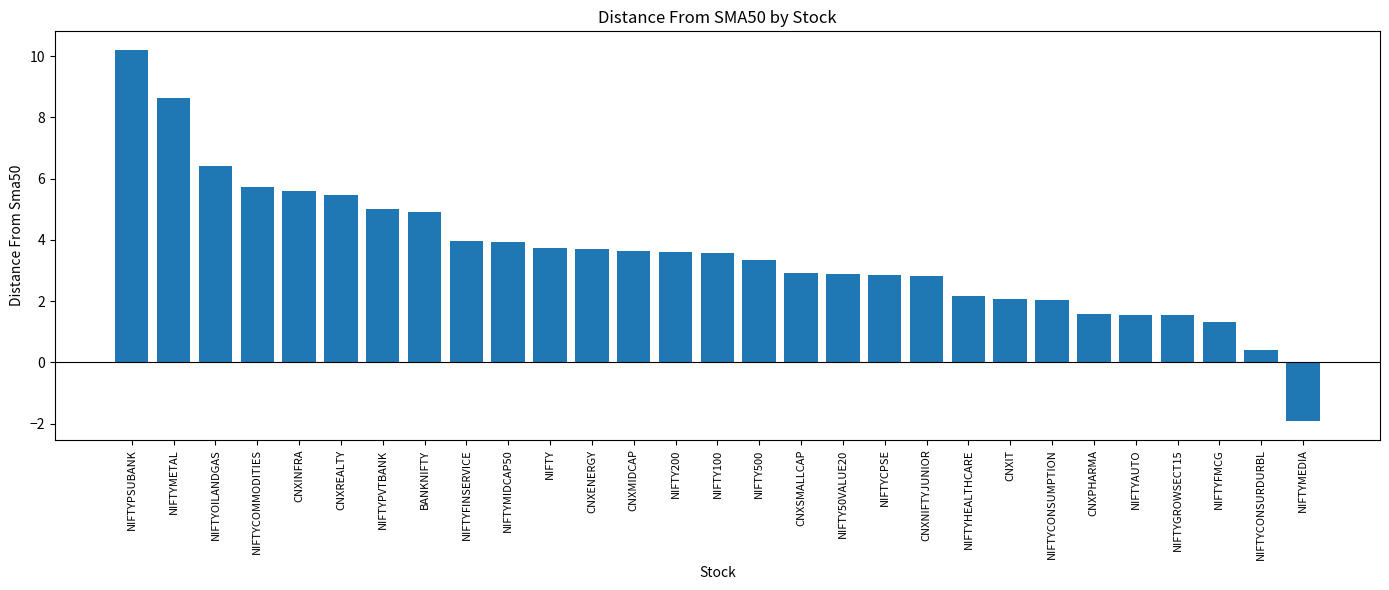

What is the greatest value displayed?

10.2